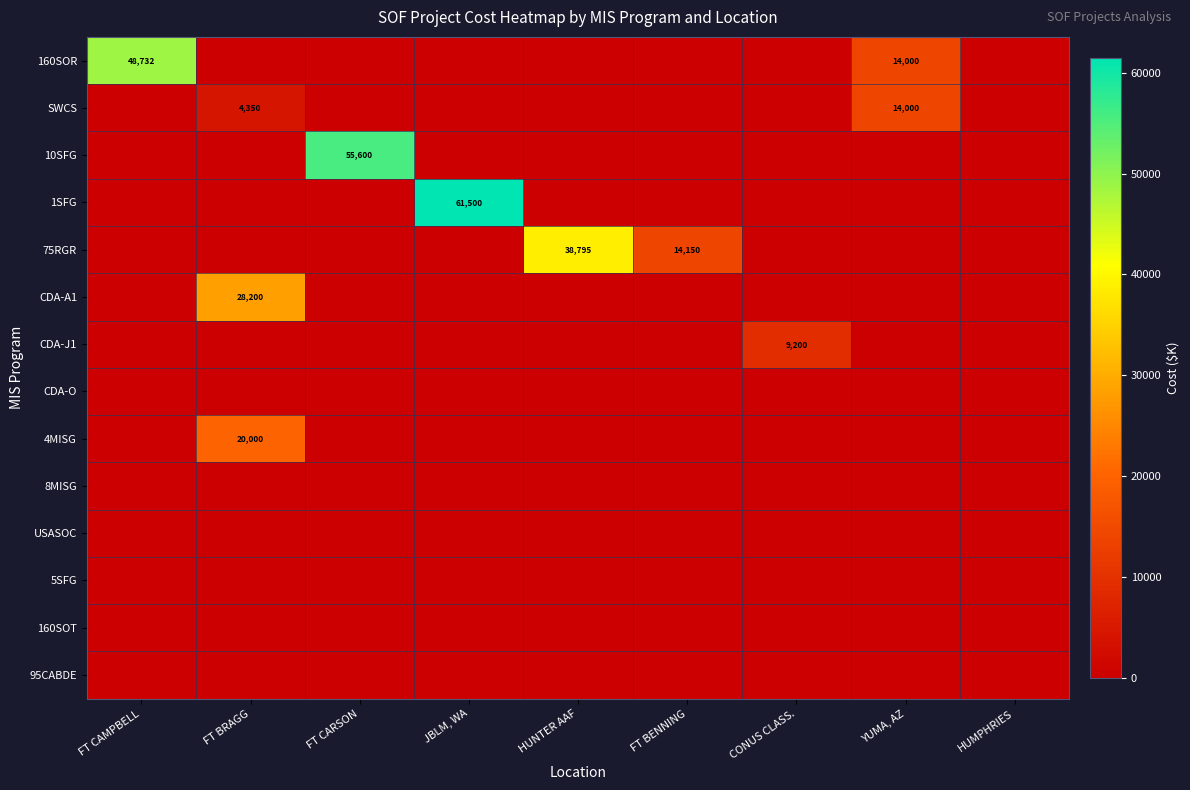

Rank the series at HUMPHRIES from highest to lowest value.

160SOR, SWCS, 10SFG, 1SFG, 75RGR, CDA-A1, CDA-J1, CDA-O, 4MISG, 8MISG, USASOC, 5SFG, 160SOT, 95CABDE